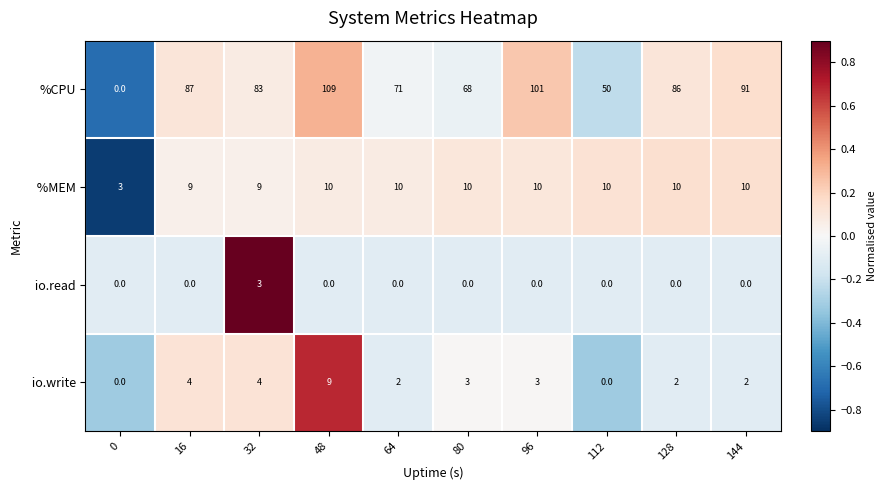

What is the smallest value displayed?

0